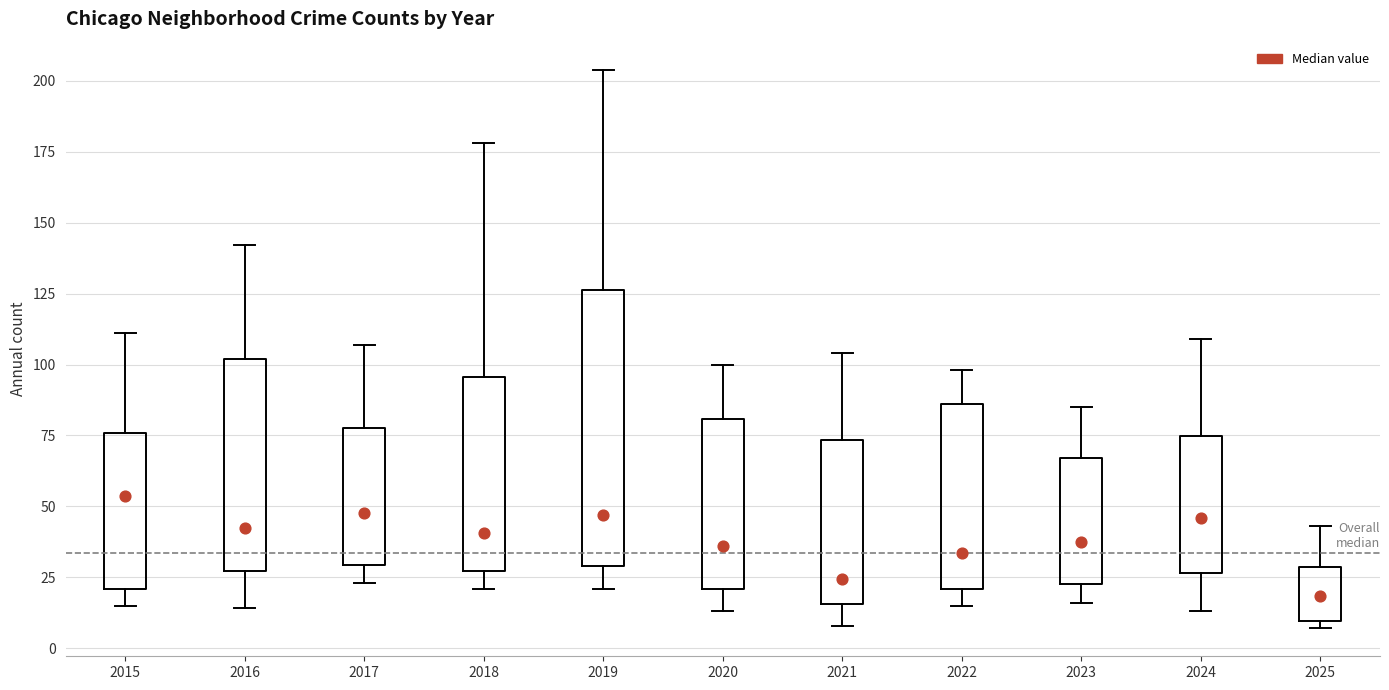

Reading left to right, read every box against the y-axis: the position of its median line, the range the box covers, and the ends of its whiskers. The values are not printed on the chart, so give them approximately, as read against the axis.

2015: median 55, box 20 to 75, whiskers 15 to 110
2016: median 45, box 25 to 100, whiskers 15 to 140
2017: median 50, box 30 to 80, whiskers 25 to 105
2018: median 40, box 25 to 95, whiskers 20 to 180
2019: median 45, box 30 to 125, whiskers 20 to 205
2020: median 35, box 20 to 80, whiskers 15 to 100
2021: median 25, box 15 to 75, whiskers 10 to 105
2022: median 35, box 20 to 85, whiskers 15 to 100
2023: median 40, box 25 to 65, whiskers 15 to 85
2024: median 45, box 25 to 75, whiskers 15 to 110
2025: median 20, box 10 to 30, whiskers 5 to 45